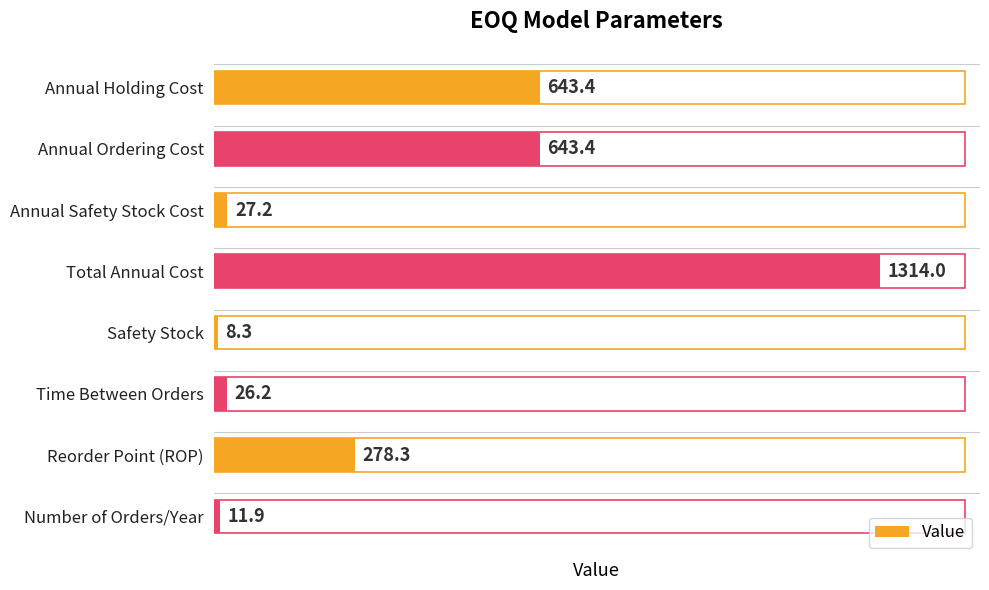

What is the difference between the maximum and second lowest values?

1302.1